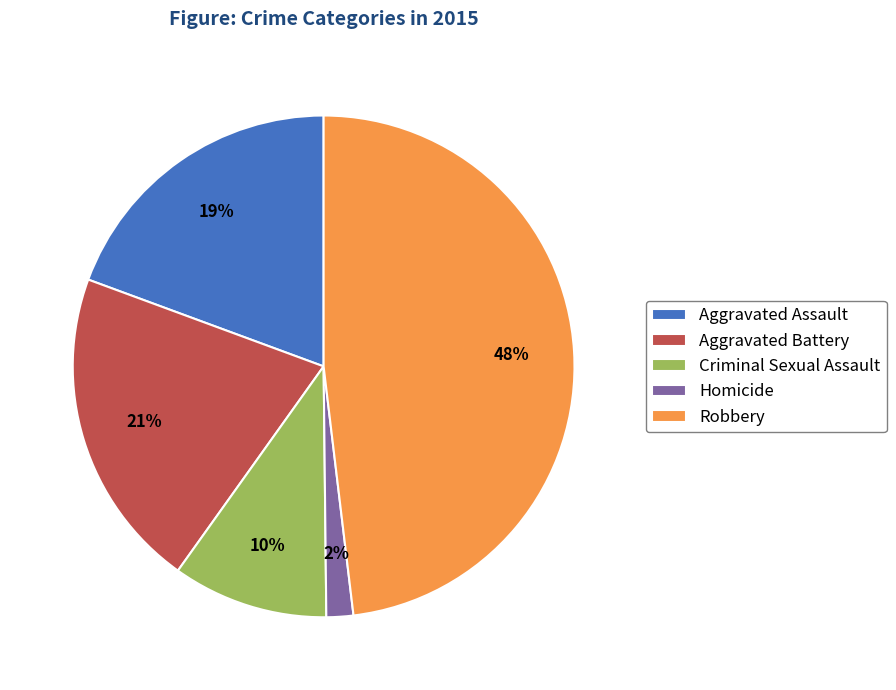

What is the ratio of the value at Aggravated Assault to the value at Aggravated Battery?

0.9